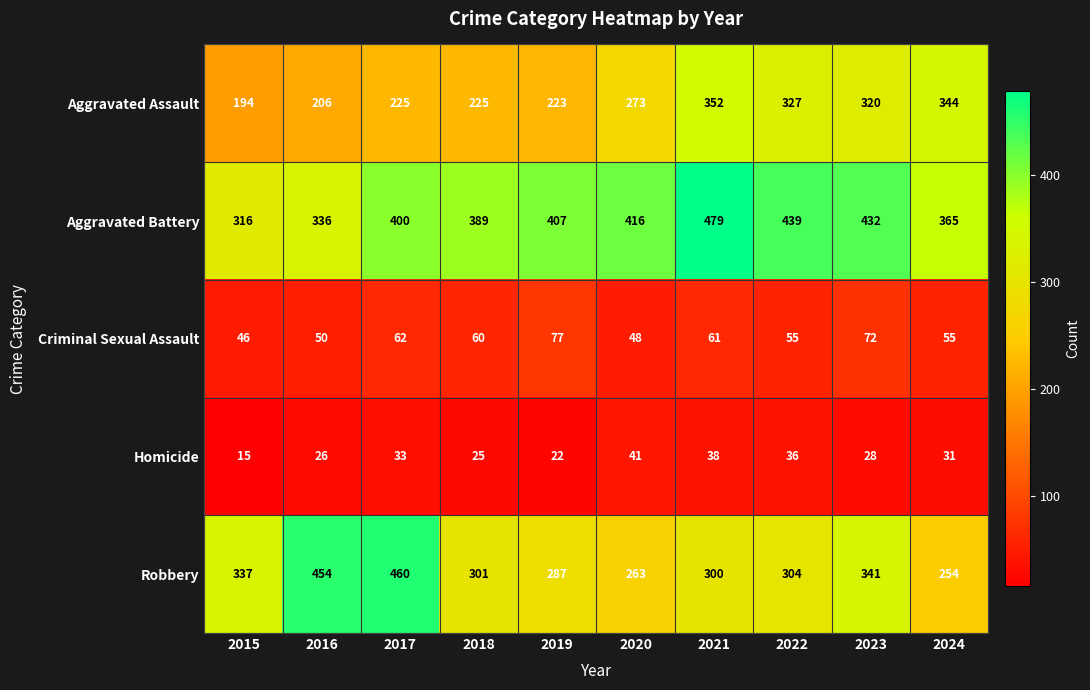

What is the difference between the maximum and minimum values in the Robbery series?

206